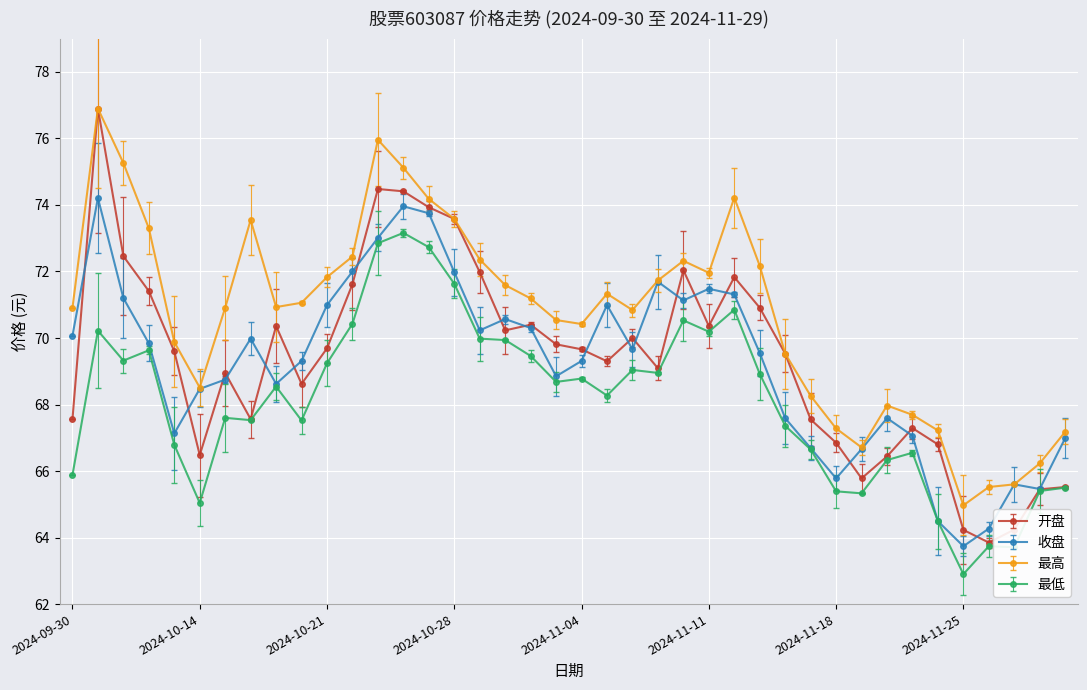

What is the smallest value displayed?

62.9